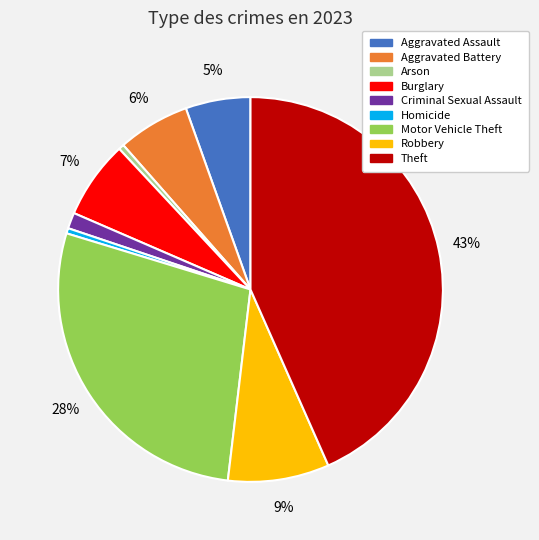

To the nearest percent, what is the average slice percentage?

11%